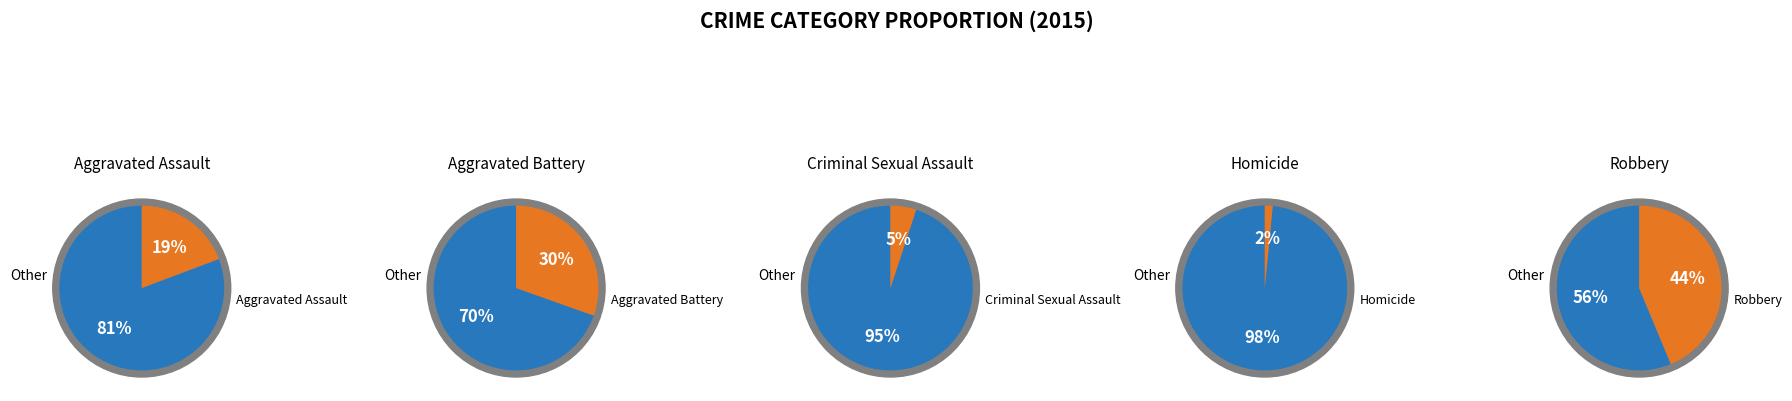

How many segments does this pie chart have?

5